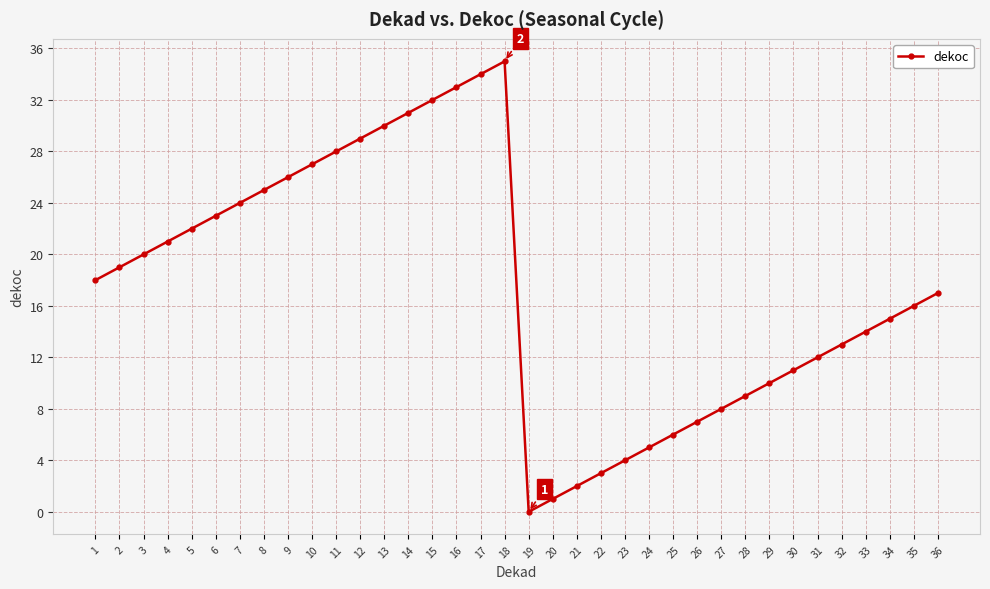

Reading left to right, extract all data points from this chart.

1=18	2=19	3=20	4=21	5=22	6=23	7=24	8=25	9=26	10=27	11=28	12=29	13=30	14=31	15=32	16=33	17=34	18=35	19=0	20=1	21=2	22=3	23=4	24=5	25=6	26=7	27=8	28=9	29=10	30=11	31=12	32=13	33=14	34=15	35=16	36=17